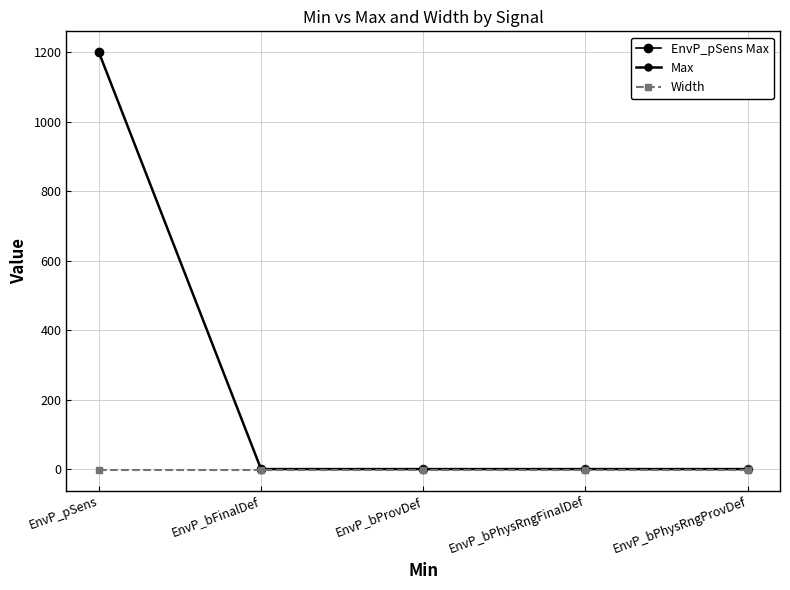

True or false: Width and Max intersect in this chart.

False